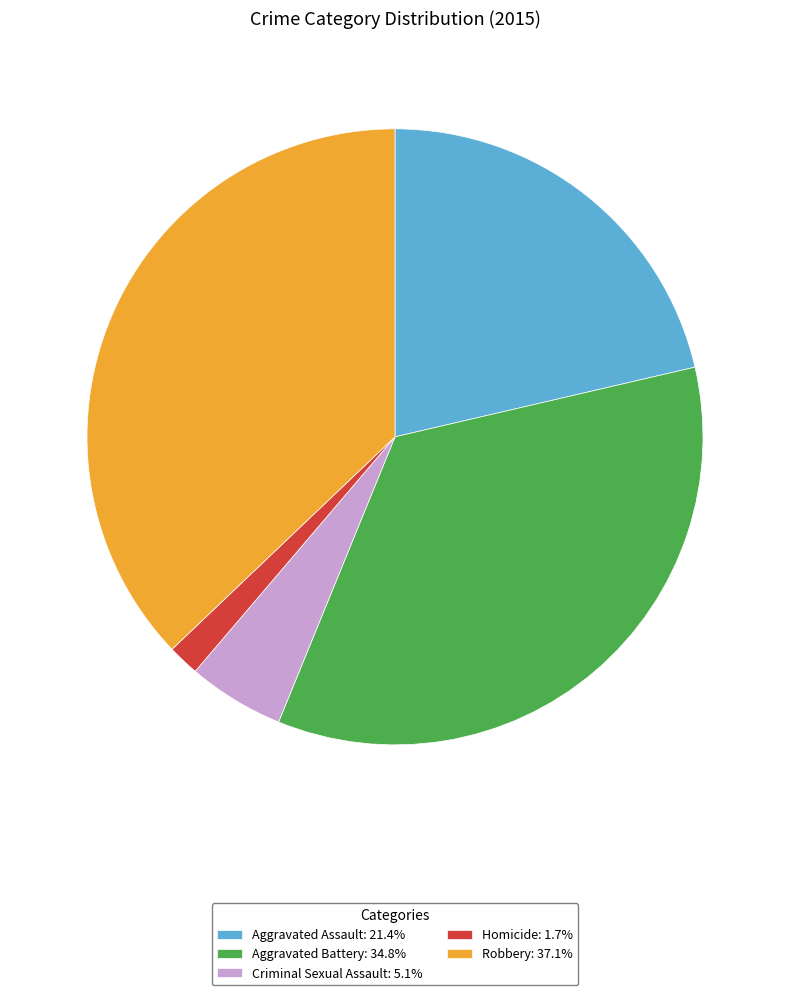

The Criminal Sexual Assault slice represents 5% of the pie. True or false?

True